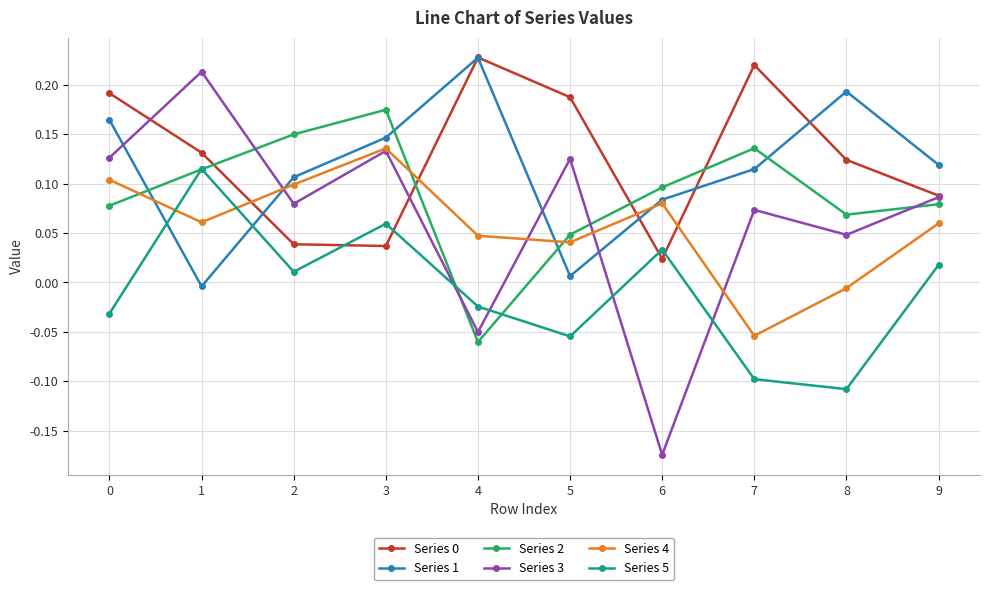

Is the value of Series 3 at 7 greater than the value of Series 5 at 0?

Yes